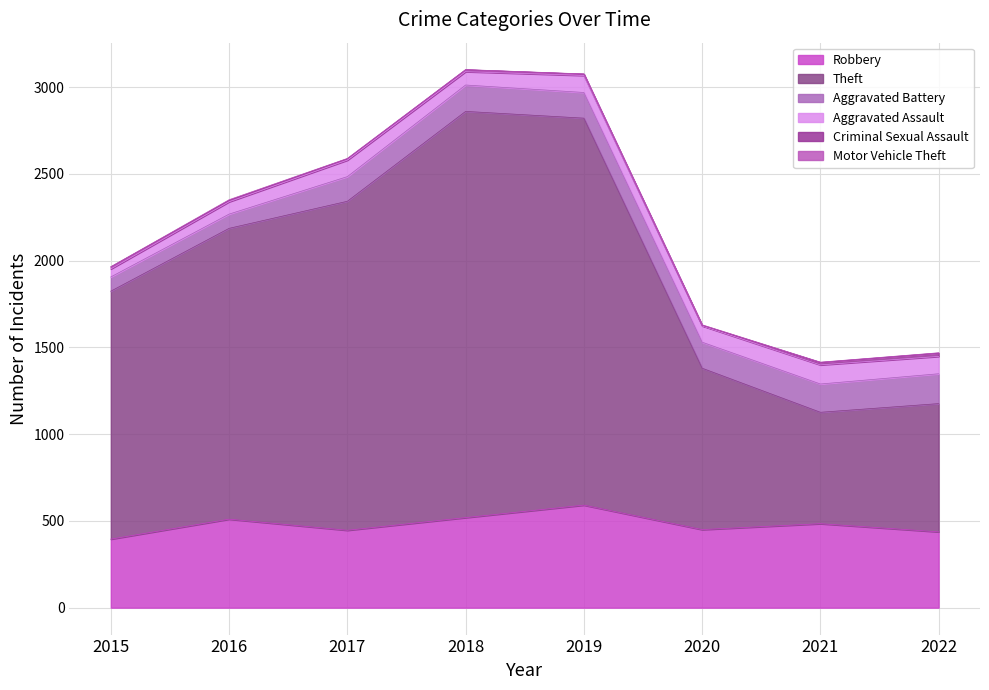

True or false: Aggravated Battery and Robbery intersect in this chart.

False